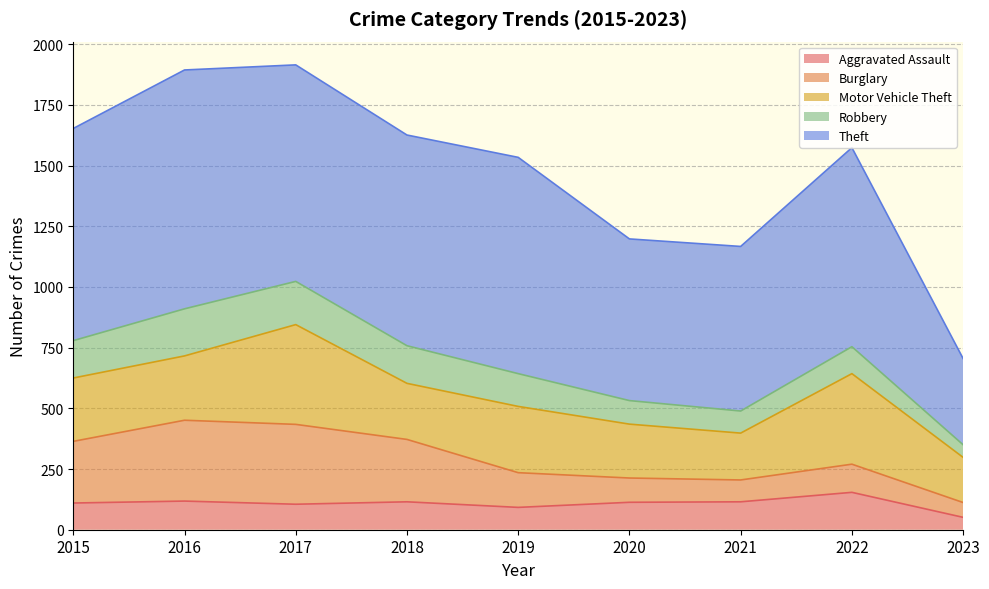

Does the chart have visible grid lines?

Yes